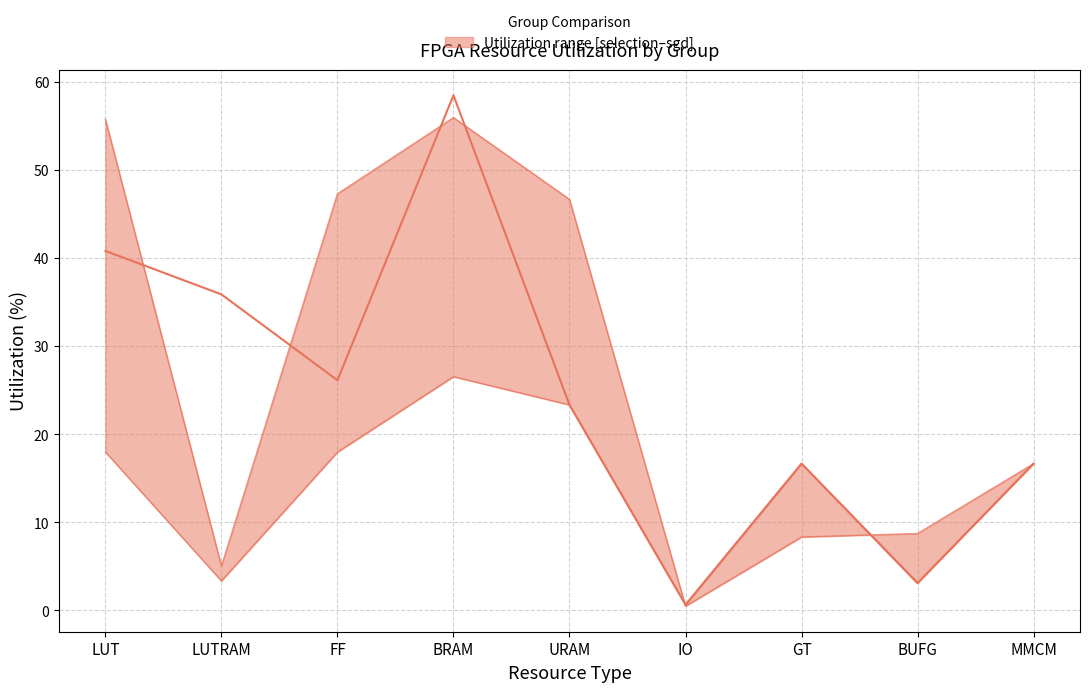

Reading right to left, transcribe all the data shown in this chart.

col: 16.7	3.1	16.7	0.6	23.3	58.5	26.1	35.9	40.8
selection: 16.7	3.2	16.7	0.6	23.3	26.5	18.0	3.4	18.0
sgd: 16.7	8.7	8.3	0.5	46.7	56.0	47.3	5.0	55.8